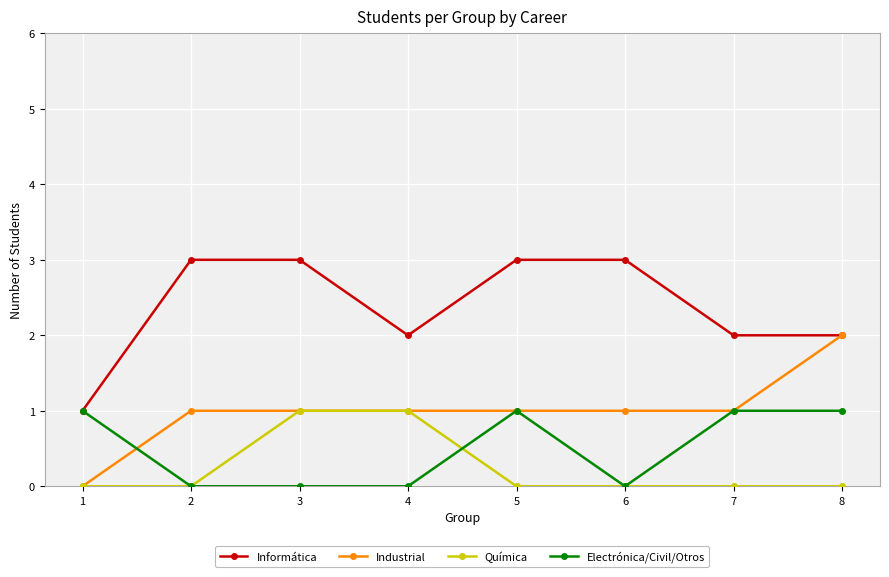

Between 3 and 6, which series saw the biggest shift?

Química